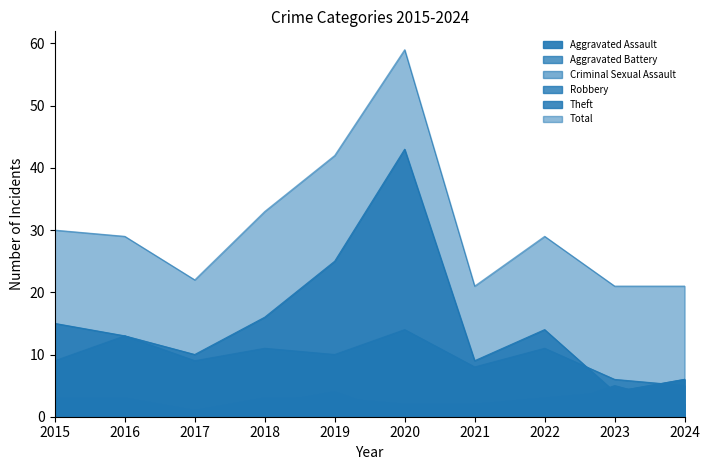

How many lines are shown in the chart?

6